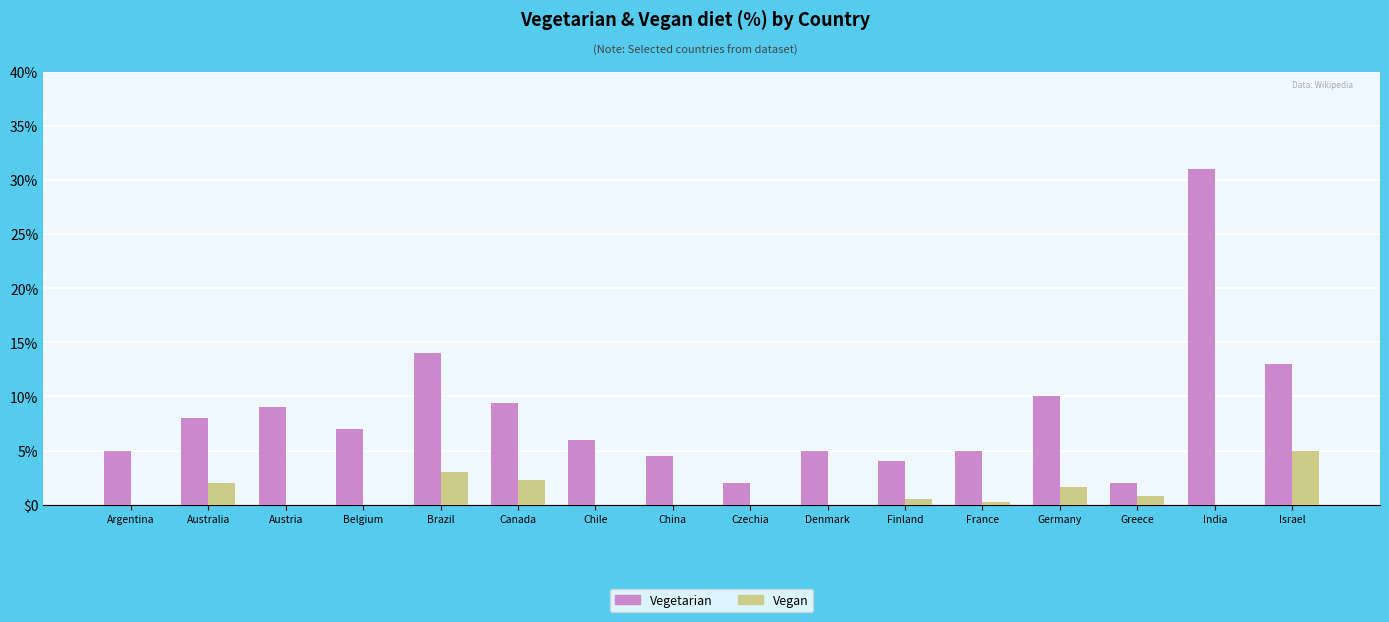

What are all the series names shown in the legend?

Vegetarian, Vegan